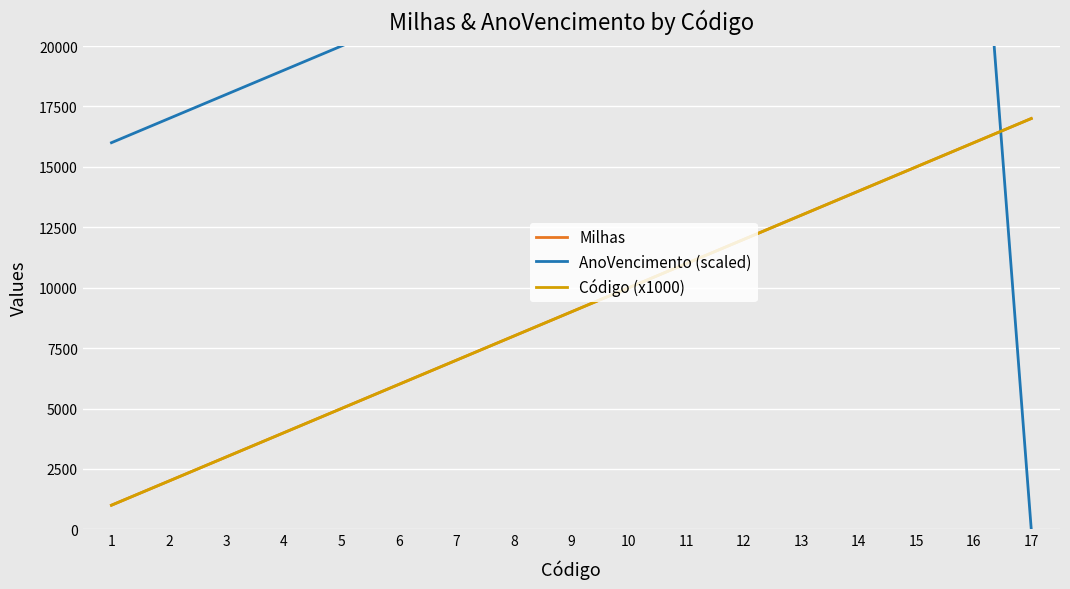

How many lines are shown in the chart?

3